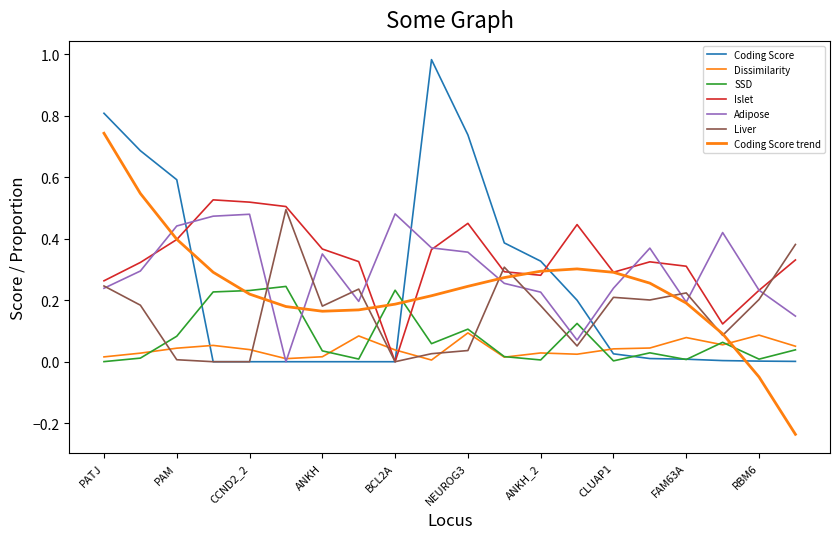

Reading left to right, extract all data points from this chart.

Coding Score: PATJ=0.8	RREB1=0.7	PAM=0.6	CCND2=0.0	CCND2_2=0.0	PROX1=0.0	ANKH=0.0	KCNQ1=0.0	BCL2A=0.0	CRHR2=1.0	NEUROG3=0.7	POC5=0.4	ANKH_2=0.3	FAM57B=0.2	CLUAP1=0.0	ZZEF1=0.0	FAM63A=0.0	PTGFRN=0.0	RBM6=0.0	HNF4A=0.0
Dissimilarity: PATJ=0.0	RREB1=0.0	PAM=0.0	CCND2=0.1	CCND2_2=0.0	PROX1=0.0	ANKH=0.0	KCNQ1=0.1	BCL2A=0.0	CRHR2=0.0	NEUROG3=0.1	POC5=0.0	ANKH_2=0.0	FAM57B=0.0	CLUAP1=0.0	ZZEF1=0.0	FAM63A=0.1	PTGFRN=0.1	RBM6=0.1	HNF4A=0.1
SSD: PATJ=0.0	RREB1=0.0	PAM=0.1	CCND2=0.2	CCND2_2=0.2	PROX1=0.2	ANKH=0.0	KCNQ1=0.0	BCL2A=0.2	CRHR2=0.1	NEUROG3=0.1	POC5=0.0	ANKH_2=0.0	FAM57B=0.1	CLUAP1=0.0	ZZEF1=0.0	FAM63A=0.0	PTGFRN=0.1	RBM6=0.0	HNF4A=0.0
Islet: PATJ=0.3	RREB1=0.3	PAM=0.4	CCND2=0.5	CCND2_2=0.5	PROX1=0.5	ANKH=0.4	KCNQ1=0.3	BCL2A=0.0	CRHR2=0.4	NEUROG3=0.5	POC5=0.3	ANKH_2=0.3	FAM57B=0.4	CLUAP1=0.3	ZZEF1=0.3	FAM63A=0.3	PTGFRN=0.1	RBM6=0.2	HNF4A=0.3
Adipose: PATJ=0.2	RREB1=0.3	PAM=0.4	CCND2=0.5	CCND2_2=0.5	PROX1=0.0	ANKH=0.4	KCNQ1=0.2	BCL2A=0.5	CRHR2=0.4	NEUROG3=0.4	POC5=0.3	ANKH_2=0.2	FAM57B=0.1	CLUAP1=0.2	ZZEF1=0.4	FAM63A=0.2	PTGFRN=0.4	RBM6=0.2	HNF4A=0.1
Liver: PATJ=0.2	RREB1=0.2	PAM=0.0	CCND2=0.0	CCND2_2=0.0	PROX1=0.5	ANKH=0.2	KCNQ1=0.2	BCL2A=0.0	CRHR2=0.0	NEUROG3=0.0	POC5=0.3	ANKH_2=0.2	FAM57B=0.1	CLUAP1=0.2	ZZEF1=0.2	FAM63A=0.2	PTGFRN=0.1	RBM6=0.2	HNF4A=0.4